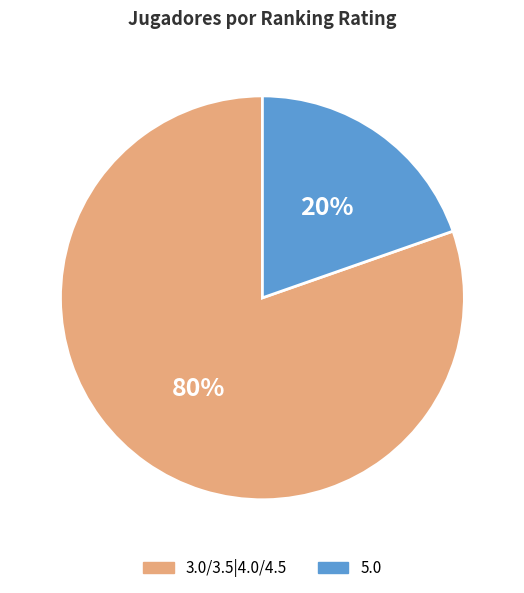

Which category has the smallest portion of the pie?

5.0